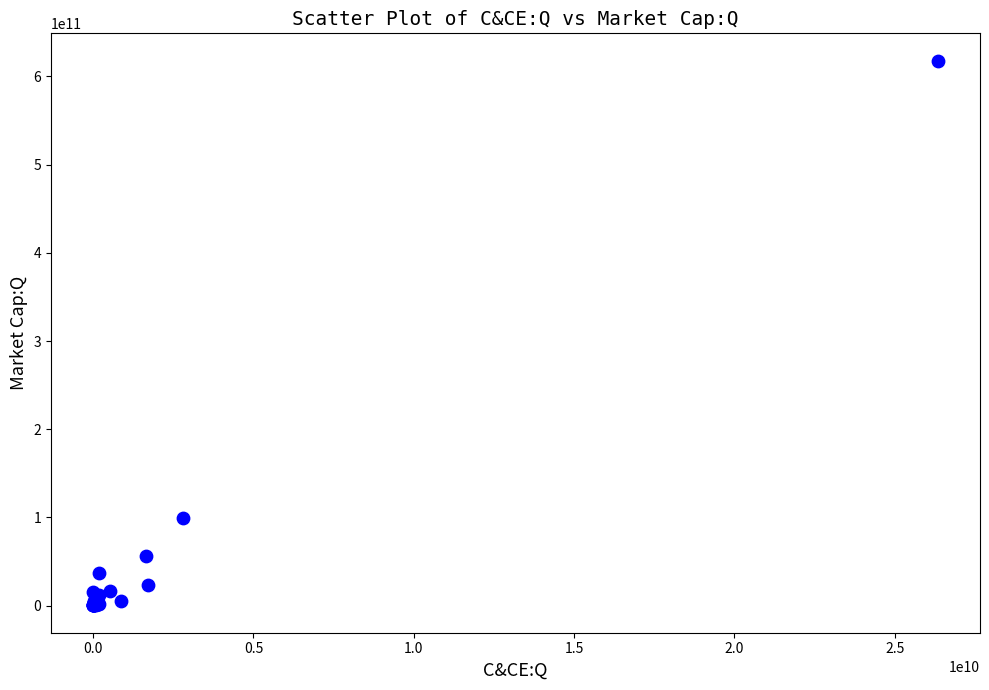

What Y value in the scatter plot is closest to 309091438720?

99723149312